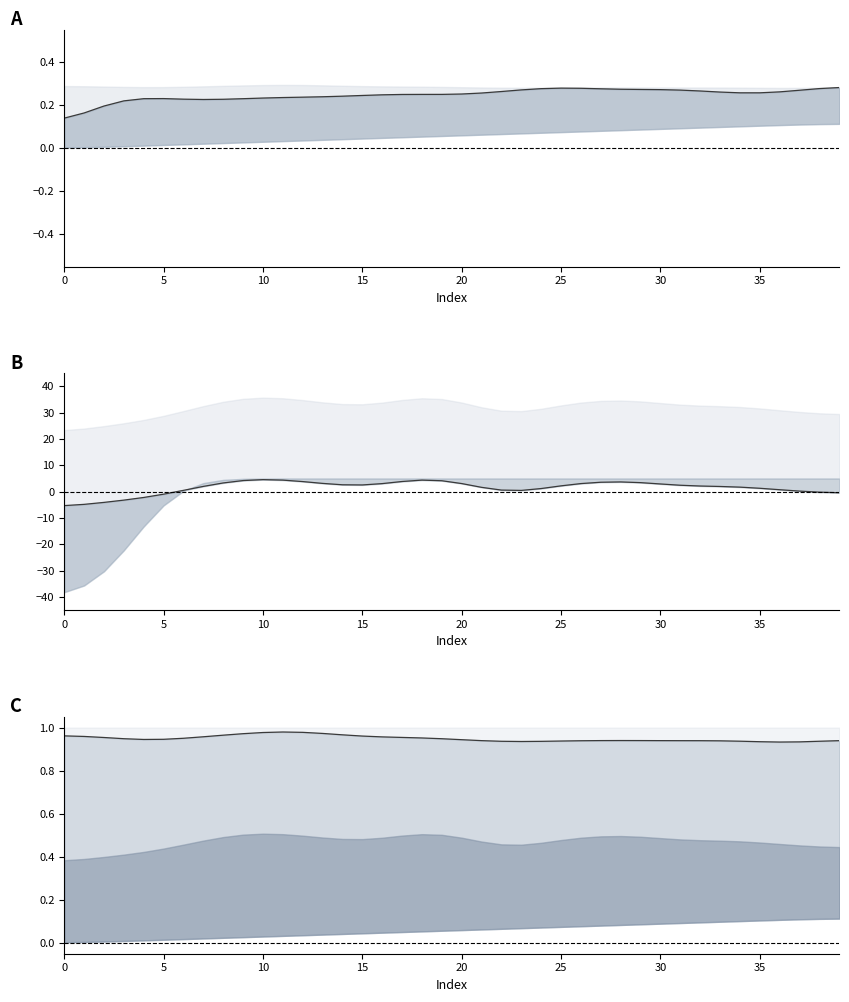

Which series has the largest range (max minus min)?

col_3 center